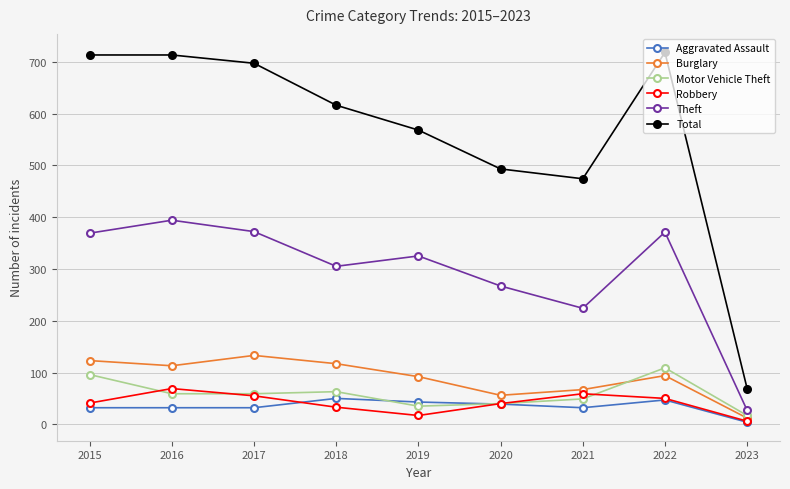

Rank the series at 2019 from lowest to highest value.

Robbery, Motor Vehicle Theft, Aggravated Assault, Burglary, Theft, Total